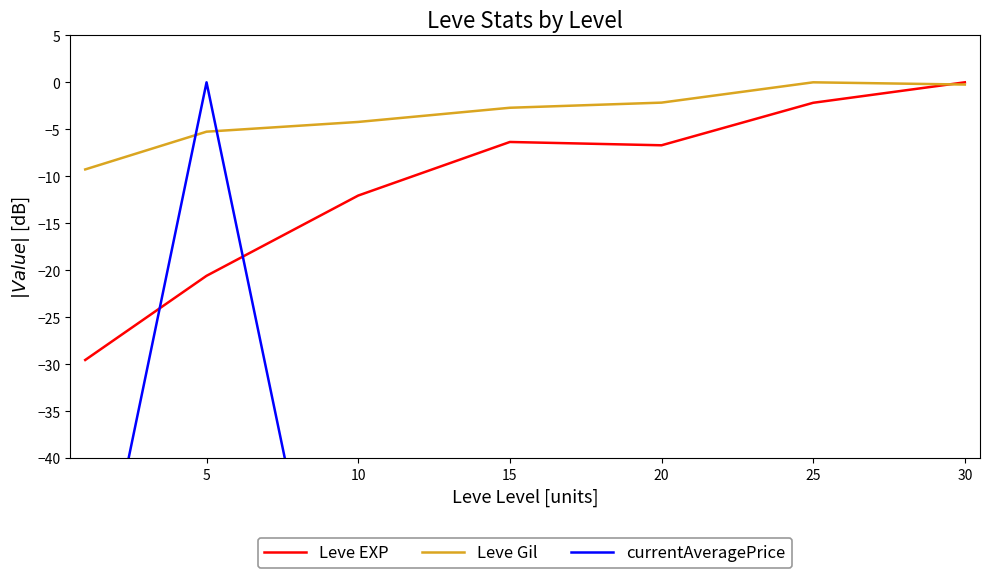

What are all the series names shown in the legend?

Leve EXP, Leve Gil, currentAveragePrice